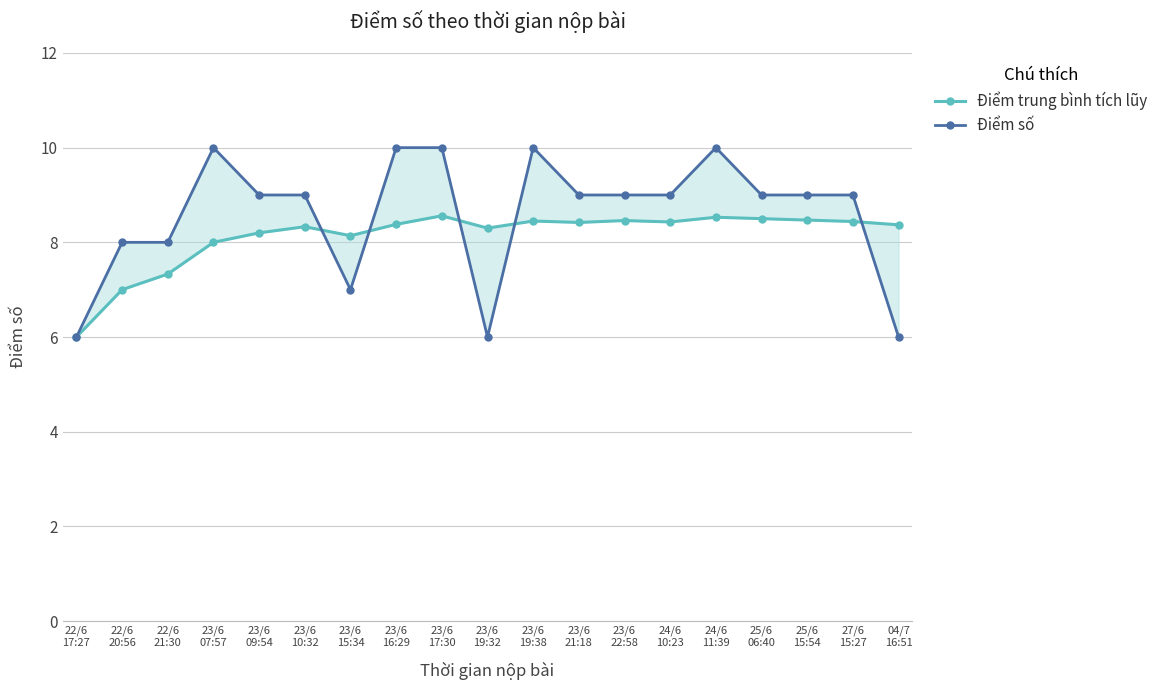

Is it true that Điểm số equals 9.0 at 27/6
15:27?

True